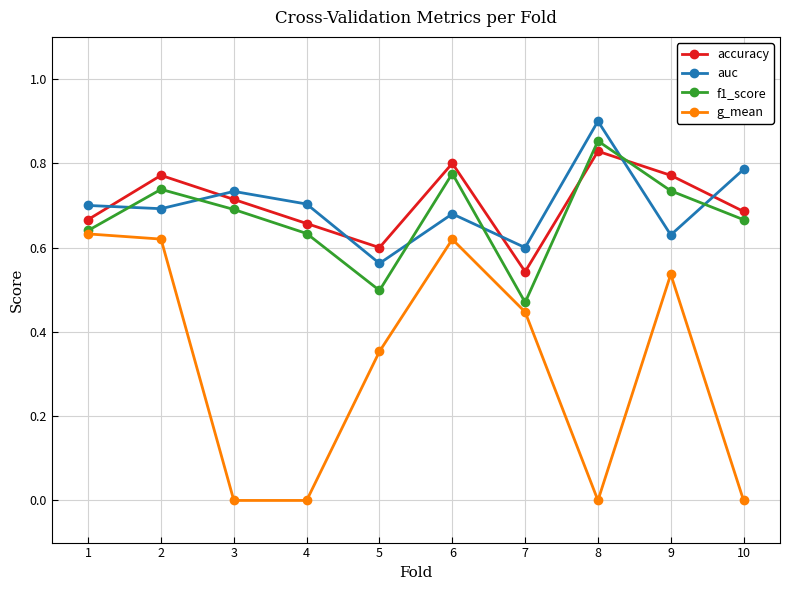

What is the sum of all f1_score values?

6.7